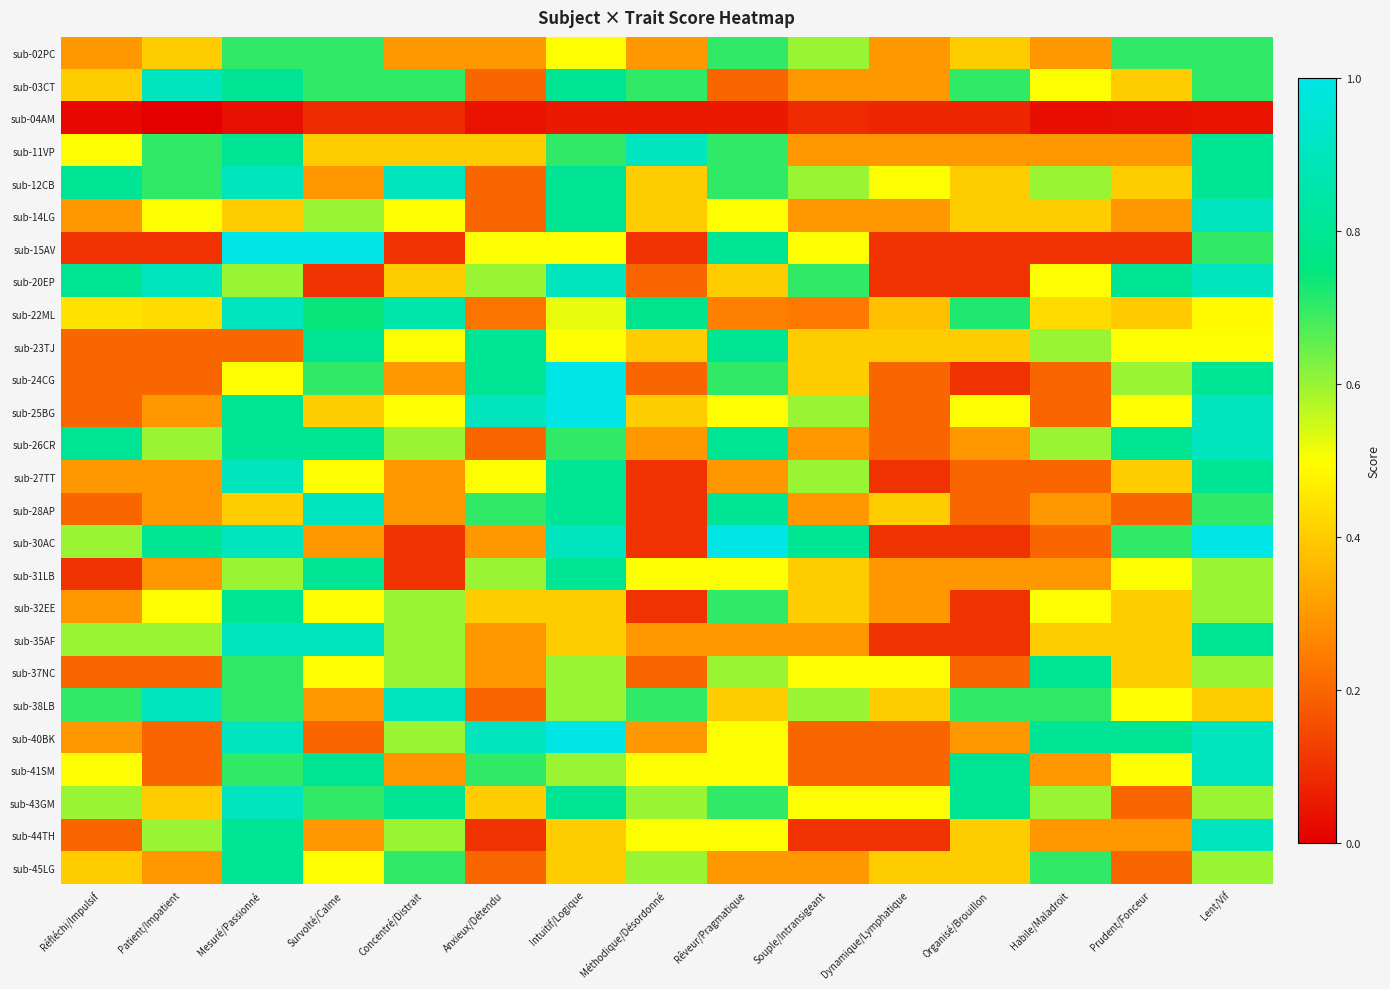

At how many categories does at least one series exceed 0?

15